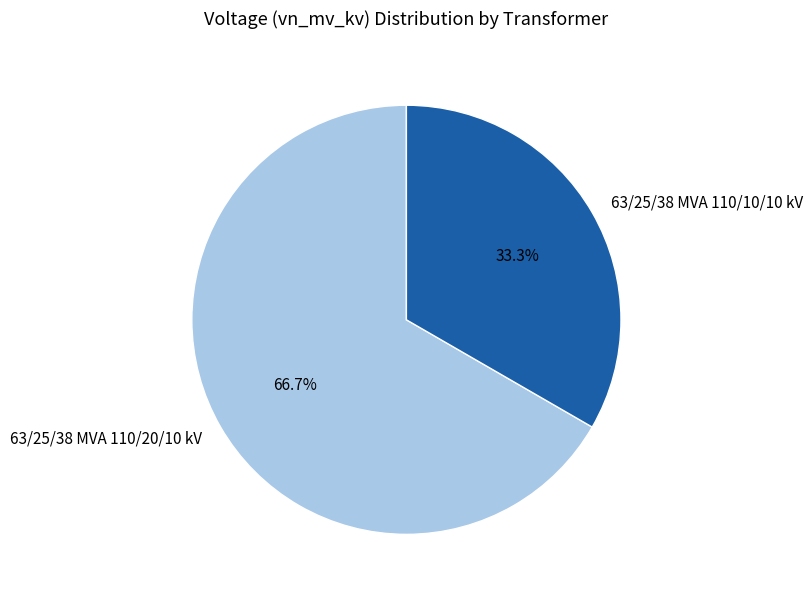

How many slices are in this pie chart?

2